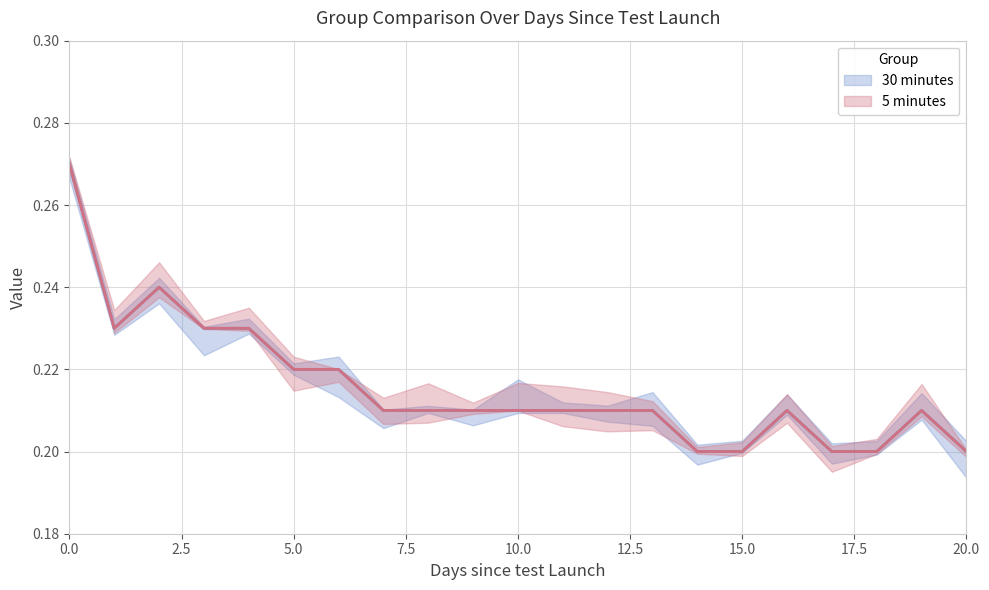

Reading right to left, list all the values displayed in this chart.

30 minutes: 0.2	0.2	0.2	0.2	0.2	0.2	0.2	0.2	0.2	0.2	0.2	0.2	0.2	0.2	0.2	0.2	0.2	0.2	0.2	0.2	0.3
5 minutes: 0.2	0.2	0.2	0.2	0.2	0.2	0.2	0.2	0.2	0.2	0.2	0.2	0.2	0.2	0.2	0.2	0.2	0.2	0.2	0.2	0.3